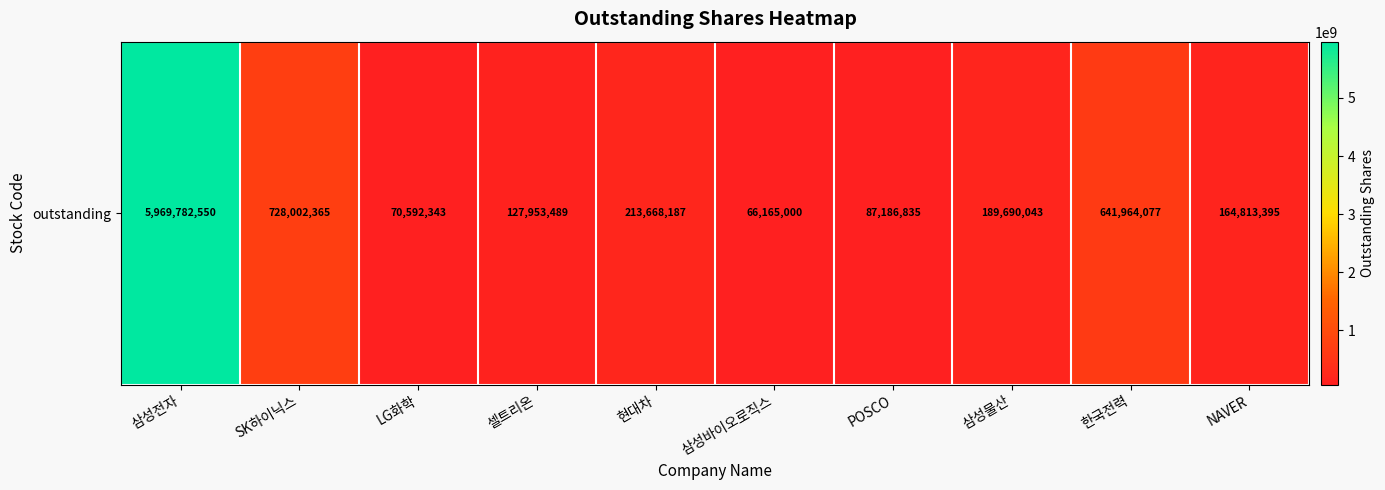

What is the approximate value at 셀트리온, to the nearest 100?

127953500